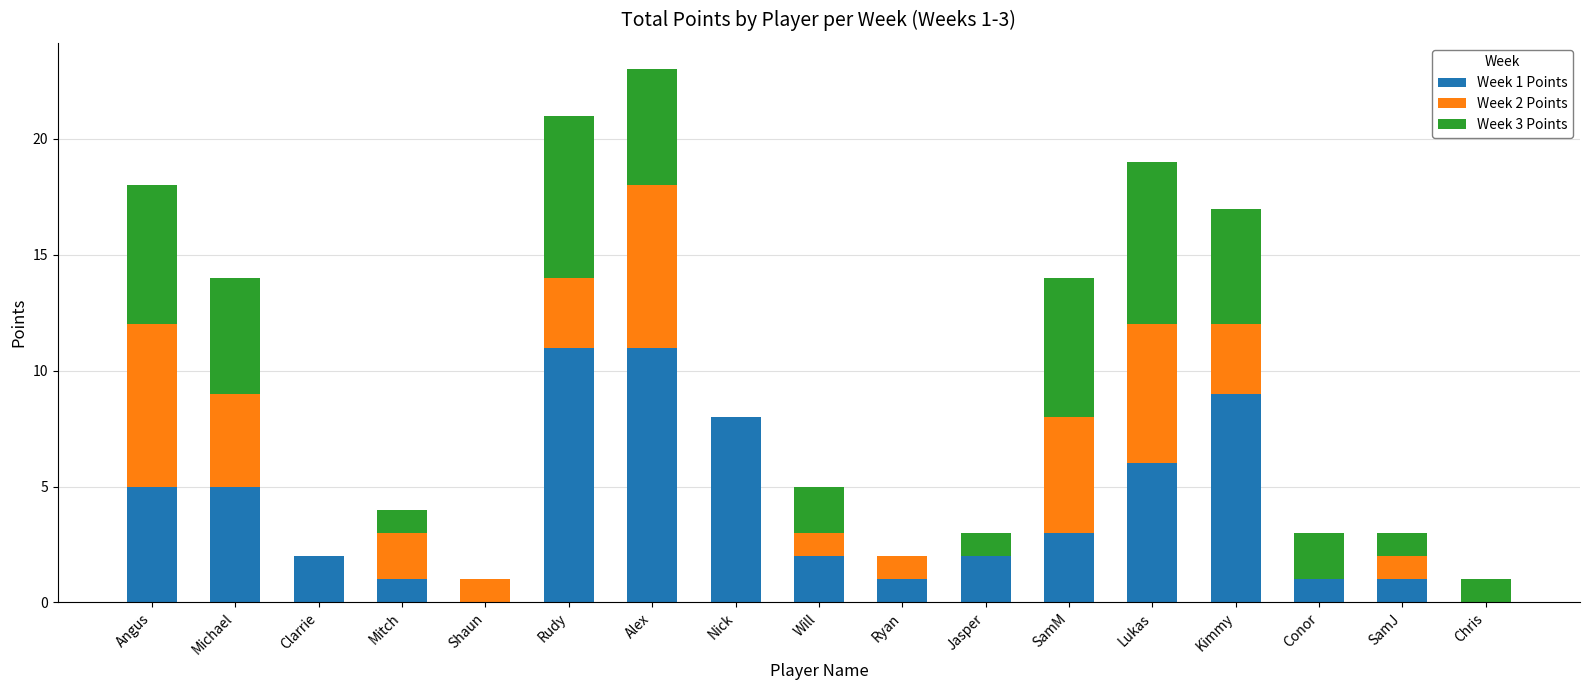

At which category is the sum across all series the highest?

Alex